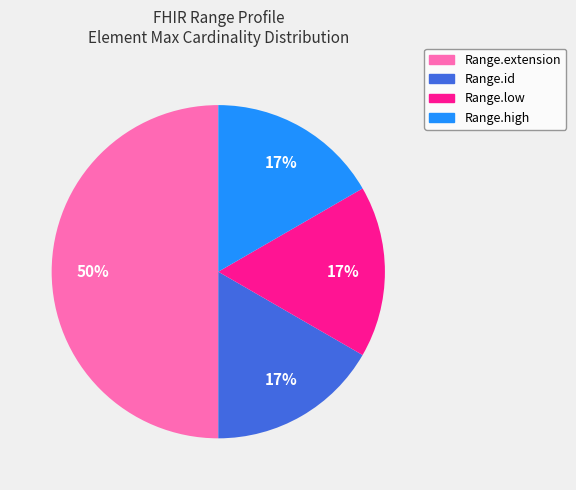

To the nearest percent, what is the average slice percentage?

25%